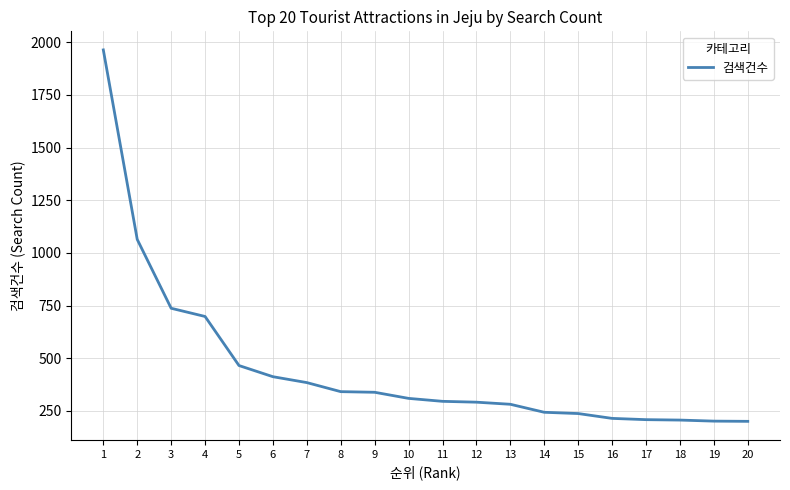

What is the greatest value displayed?

1964